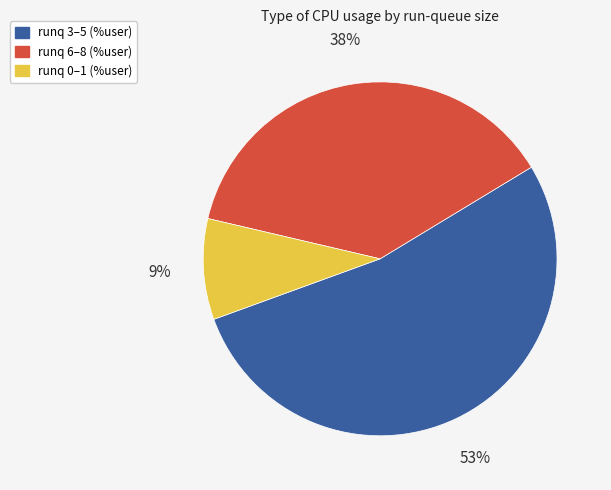

To the nearest percent, what is the difference between the largest and smallest slice percentages?

44%